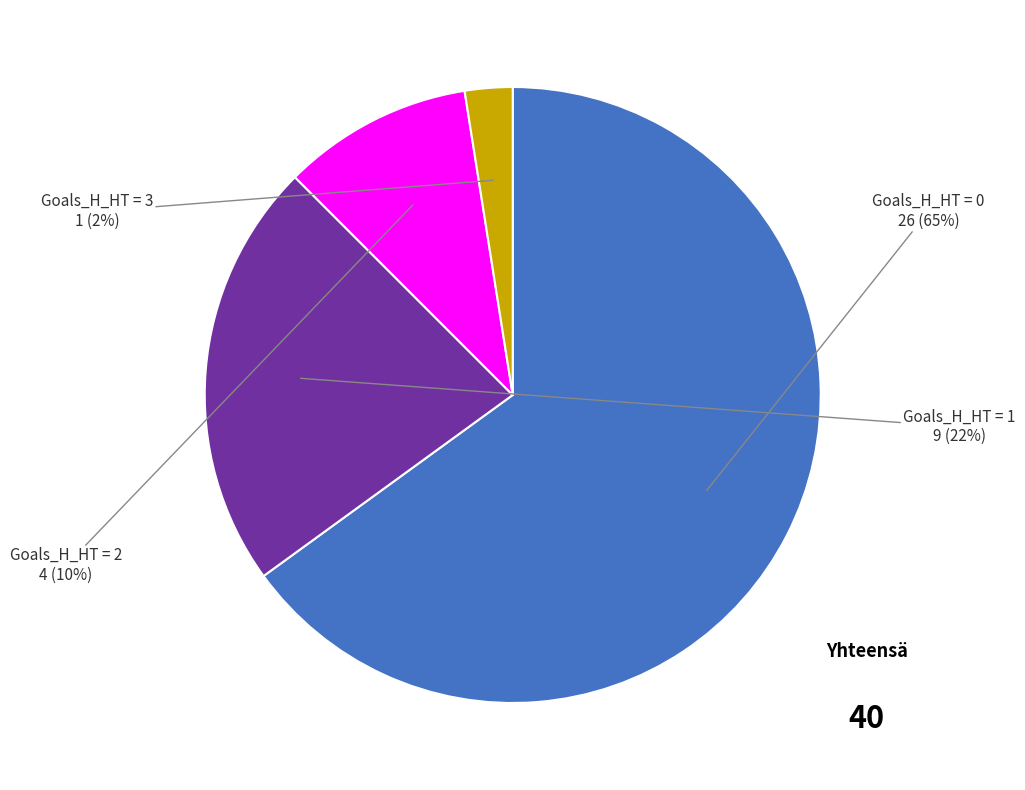

To the nearest percent, what percentage of the pie is Goals_H_HT = 2?

10%